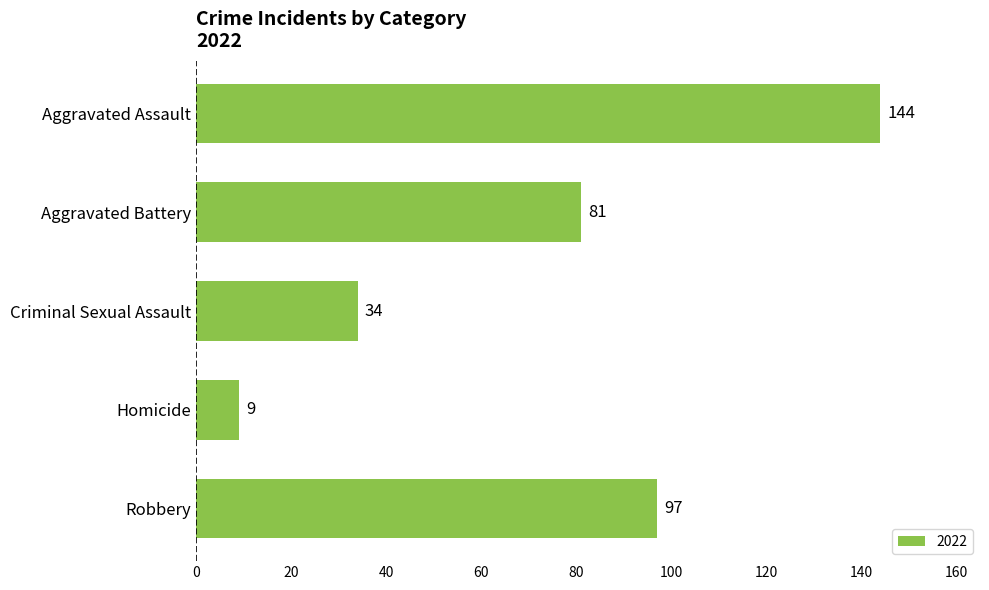

Approximately how many times larger is the value at Aggravated Battery compared to Robbery?

0.8